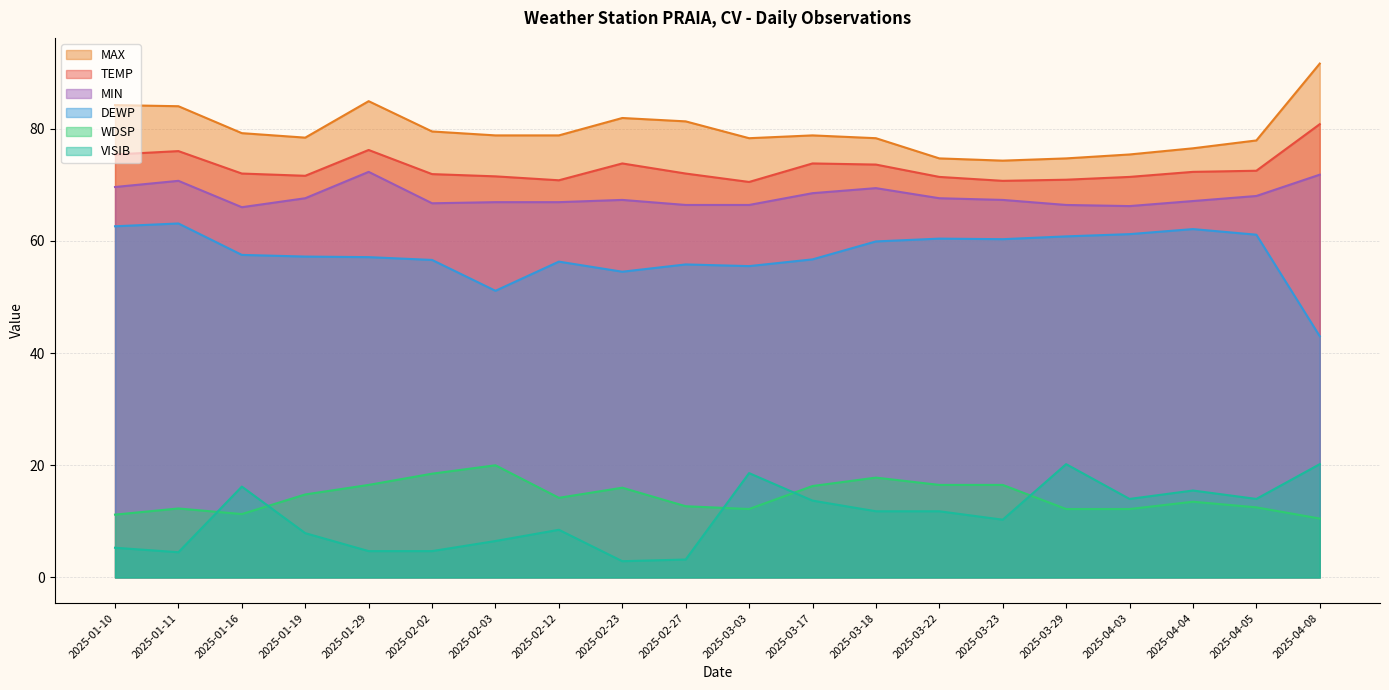

What is the label of the 4th point from the left?

2025-01-19